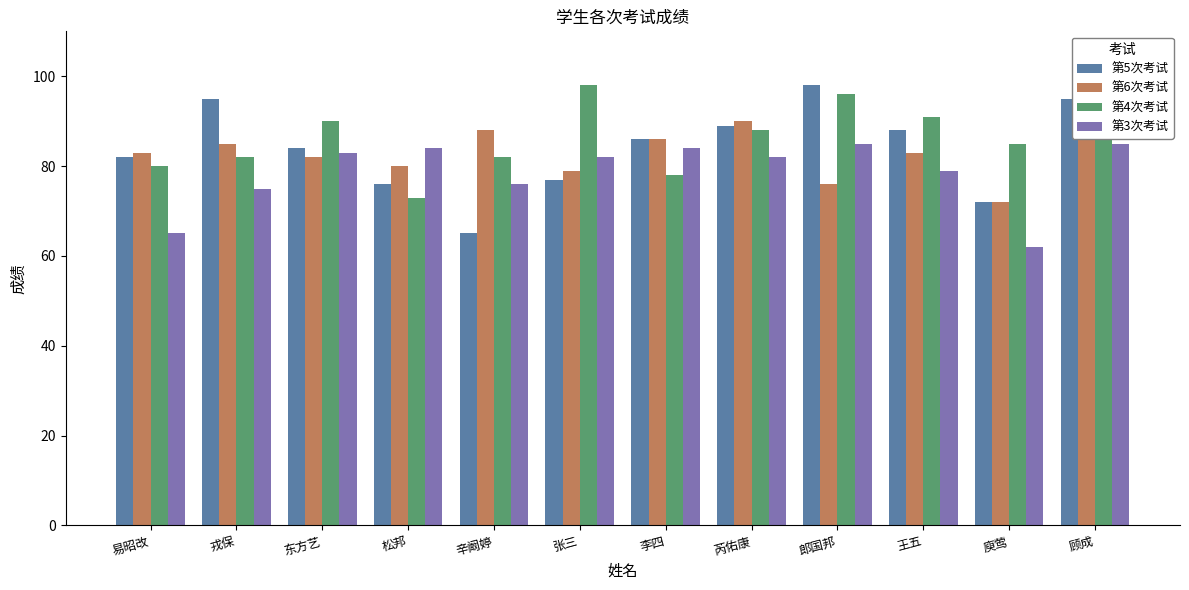

Rank the series at 张三 from lowest to highest value.

第5次考试, 第6次考试, 第3次考试, 第4次考试